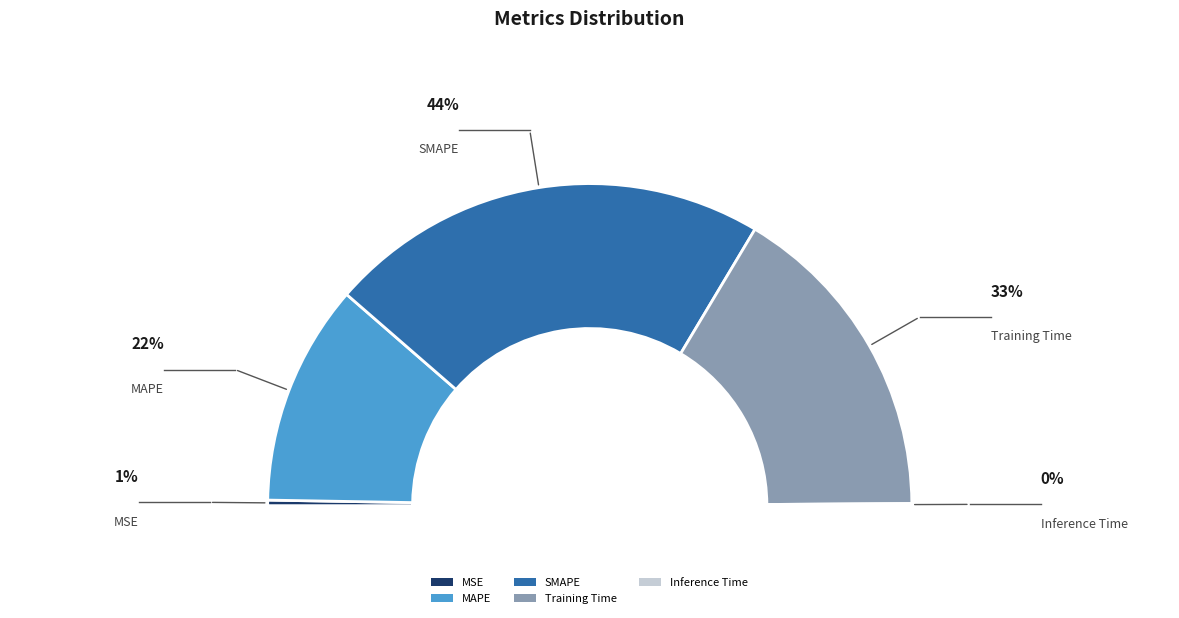

To the nearest percent, what is the difference between the largest and smallest slice percentages?

44%